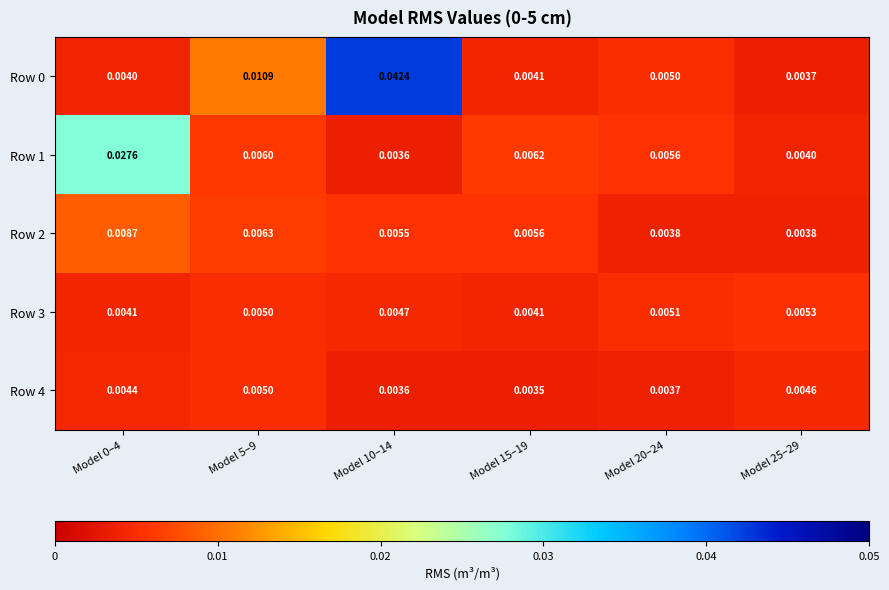

Is the value of Row 2 at Model 20–24 greater than the value of Row 0 at Model 10–14?

No